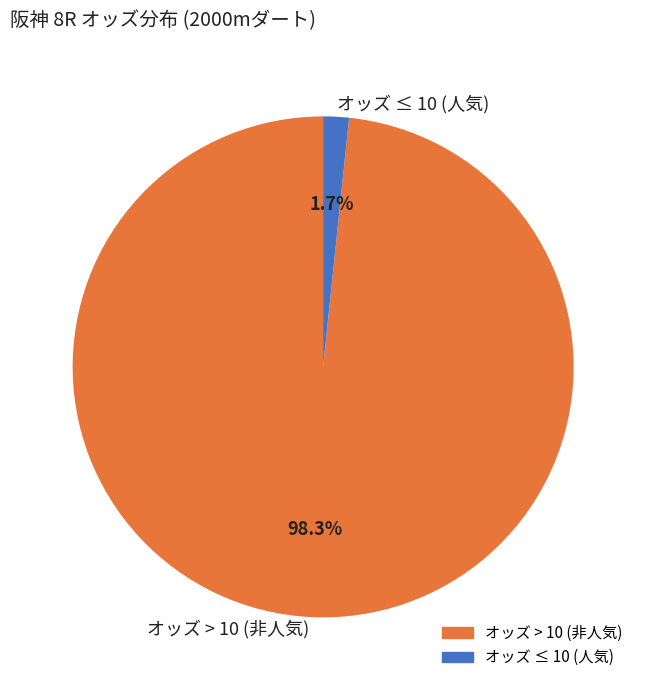

Which category has the biggest portion of the pie?

オッズ > 10 (非人気)